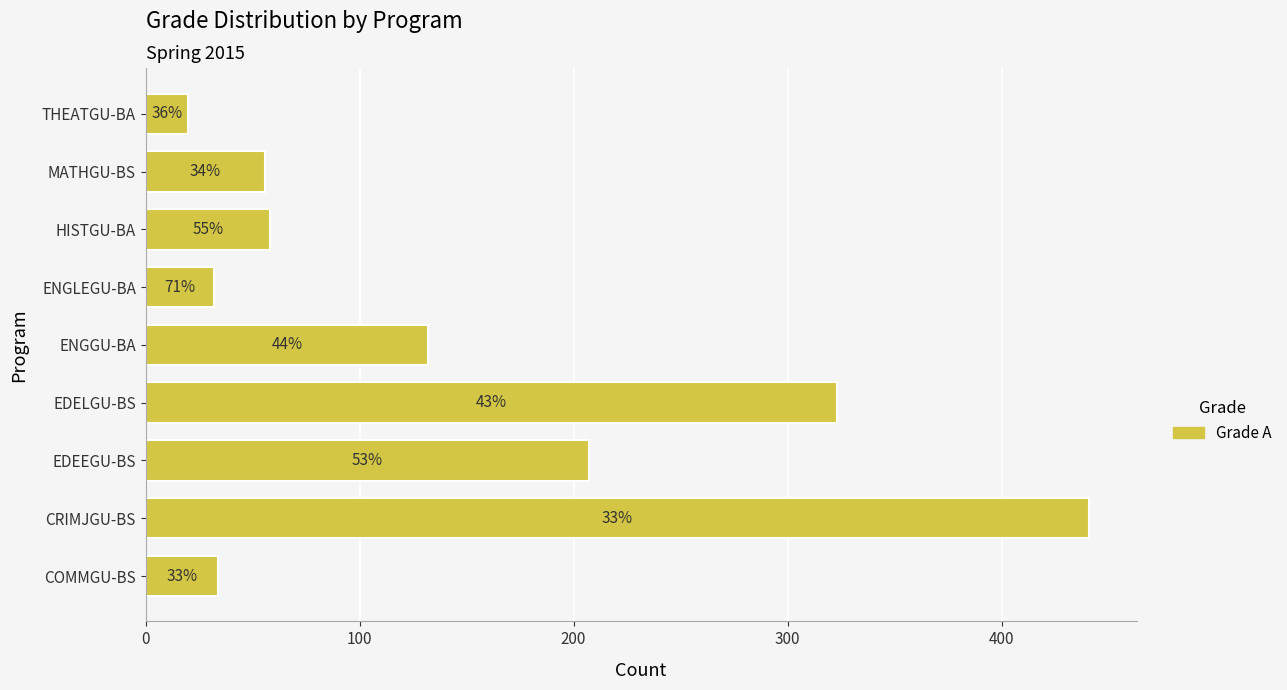

Does the chart contain any negative values?

No